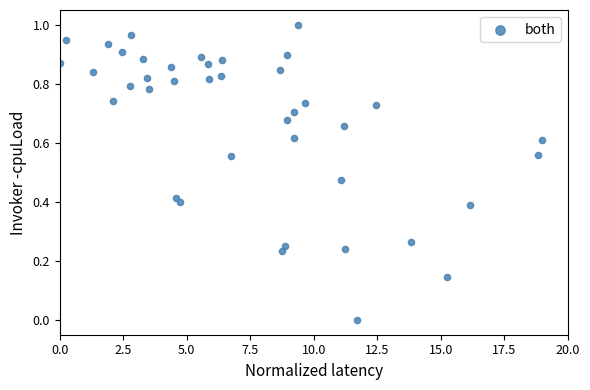

What is the range of X values (max minus min)?

19.0